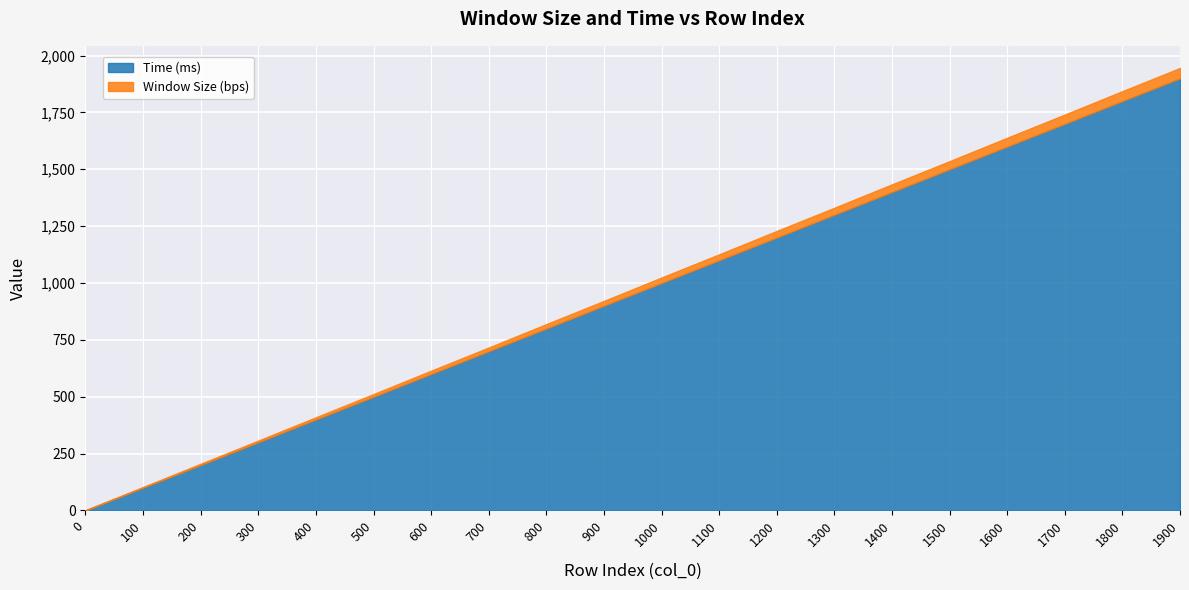

What is the total value across all series at 1100?

1125.8